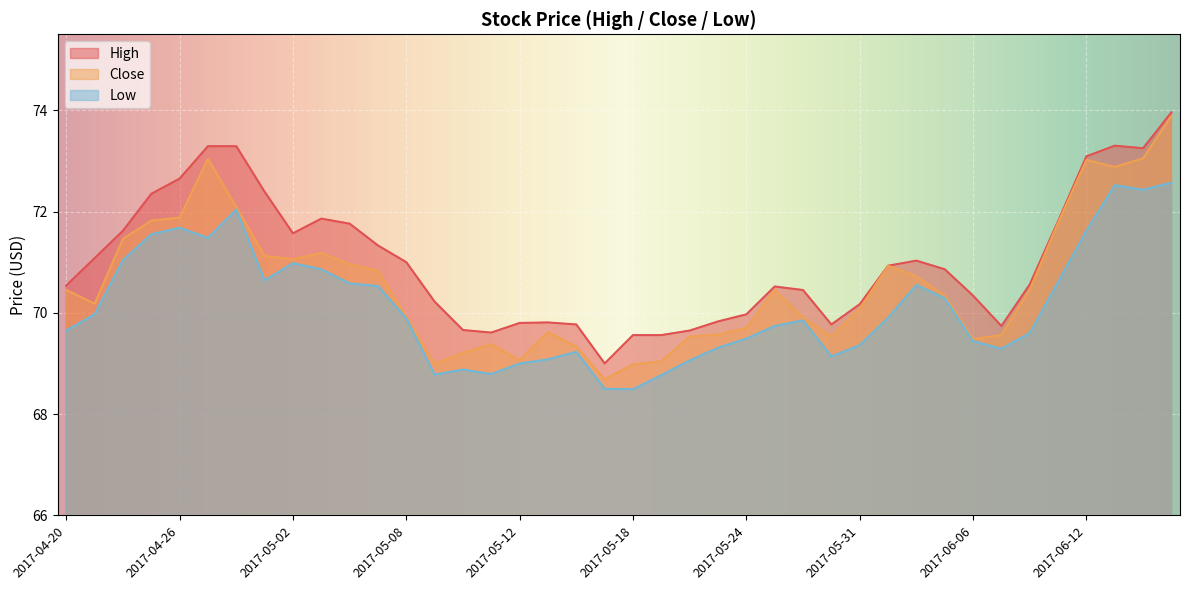

At which label does High first exceed 70?

2017-04-20